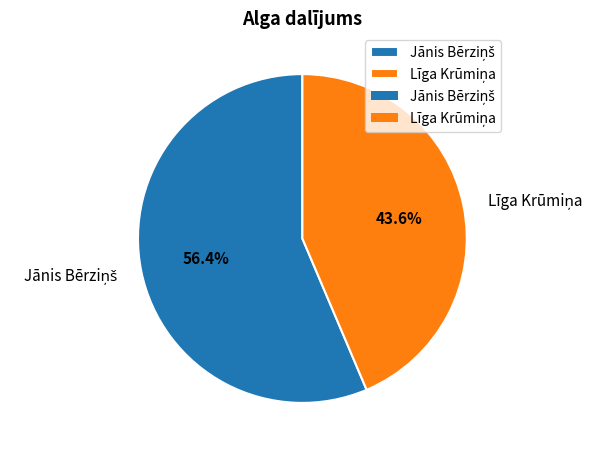

Is there any slice that represents more than half of the pie?

Yes